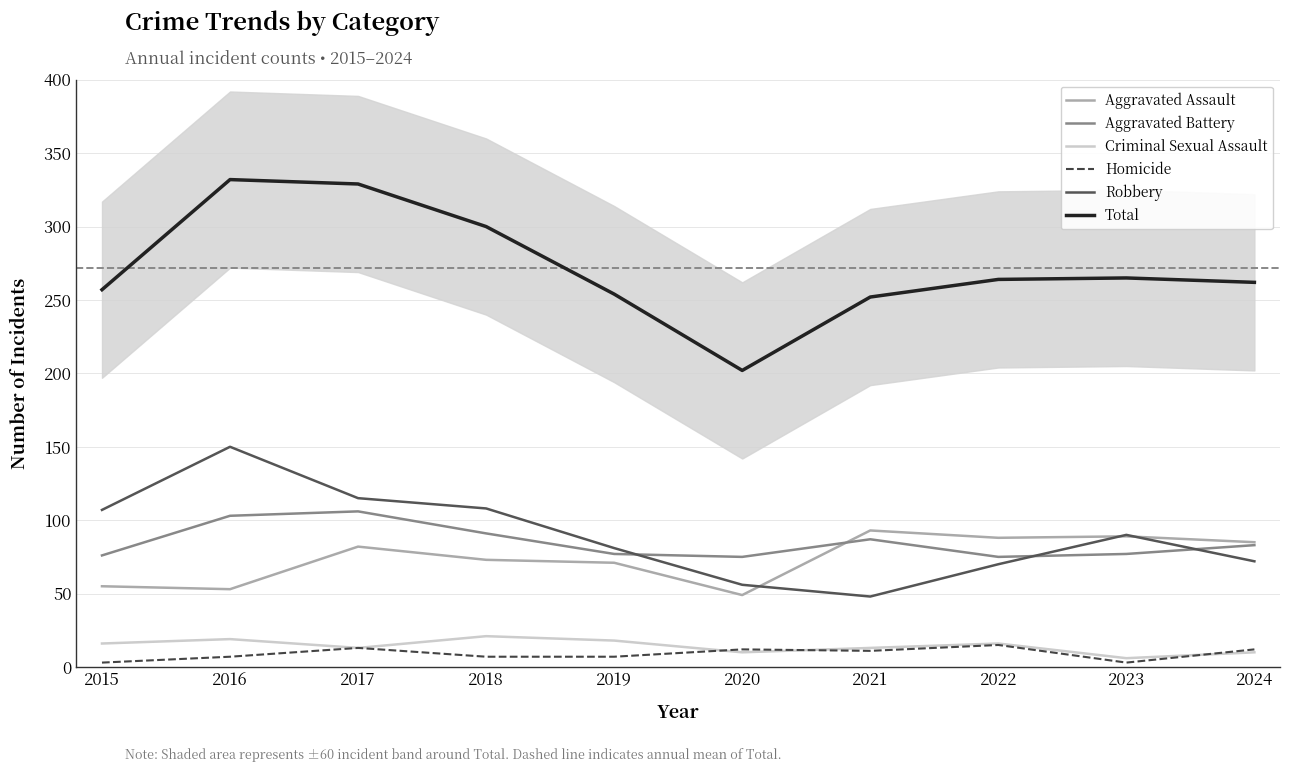

True or false: Aggravated Assault has more than 0 interior local peaks.

True